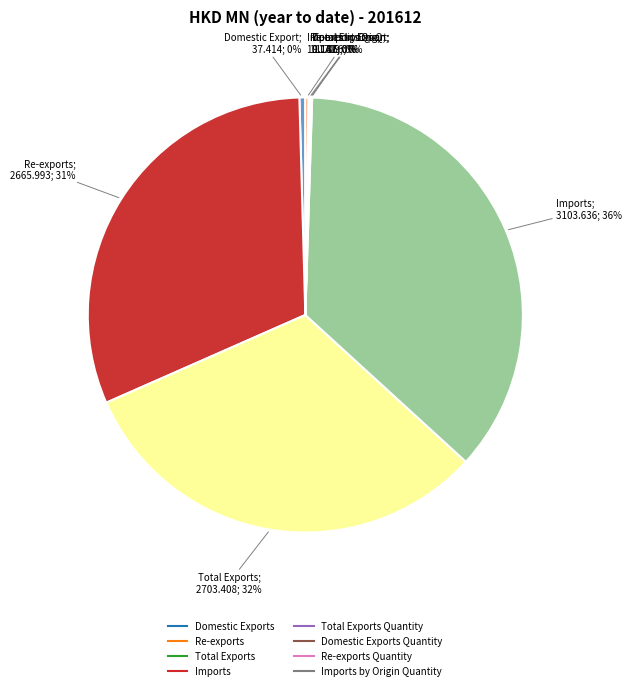

Is there a majority slice in this chart?

No